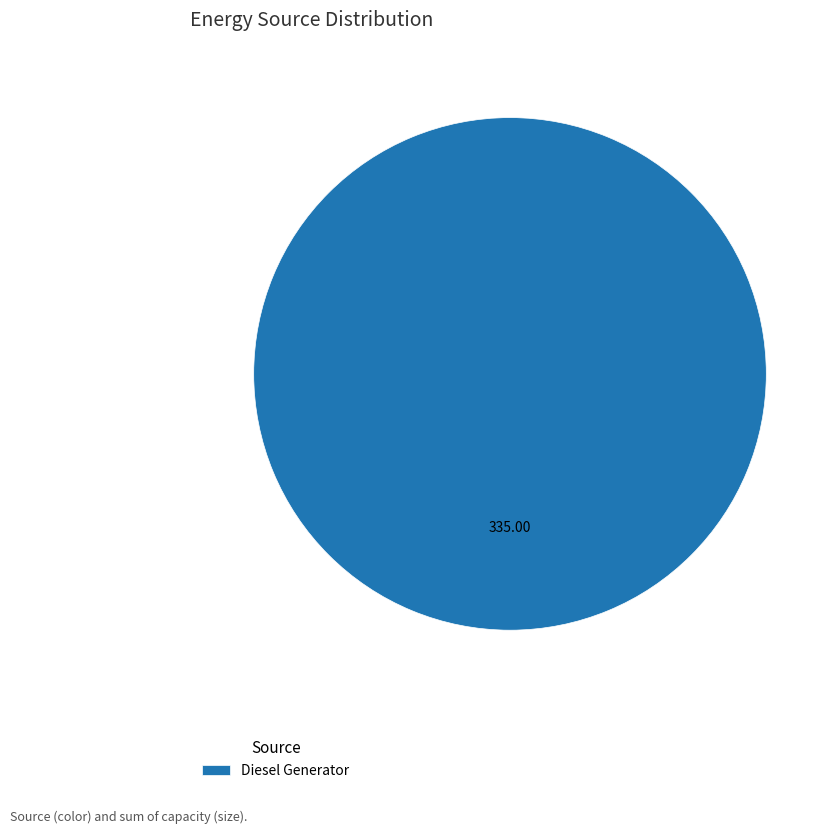

Rank the categories by value from lowest to highest.

Diesel Generator